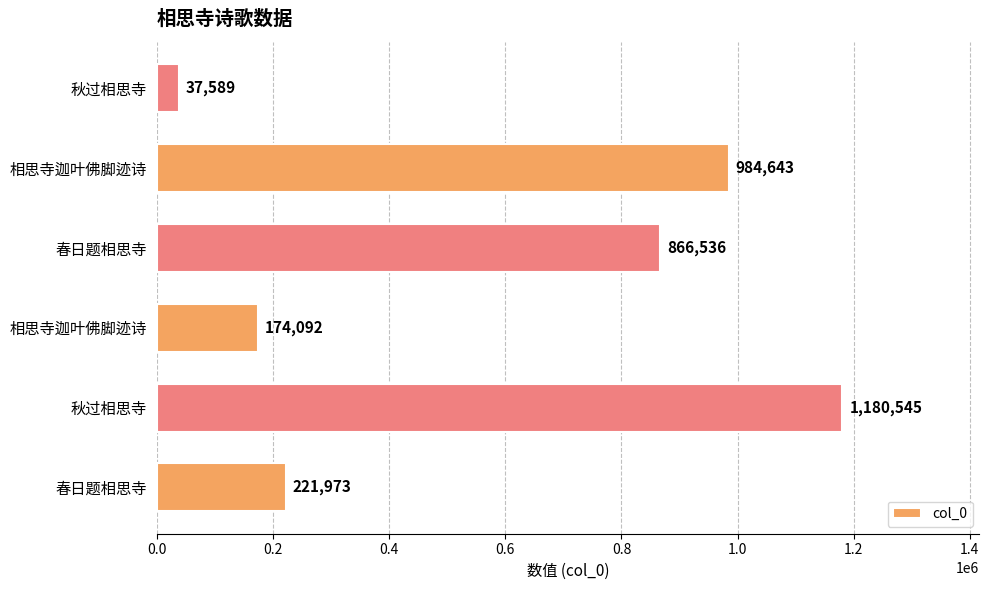

How many bars are there in total?

6